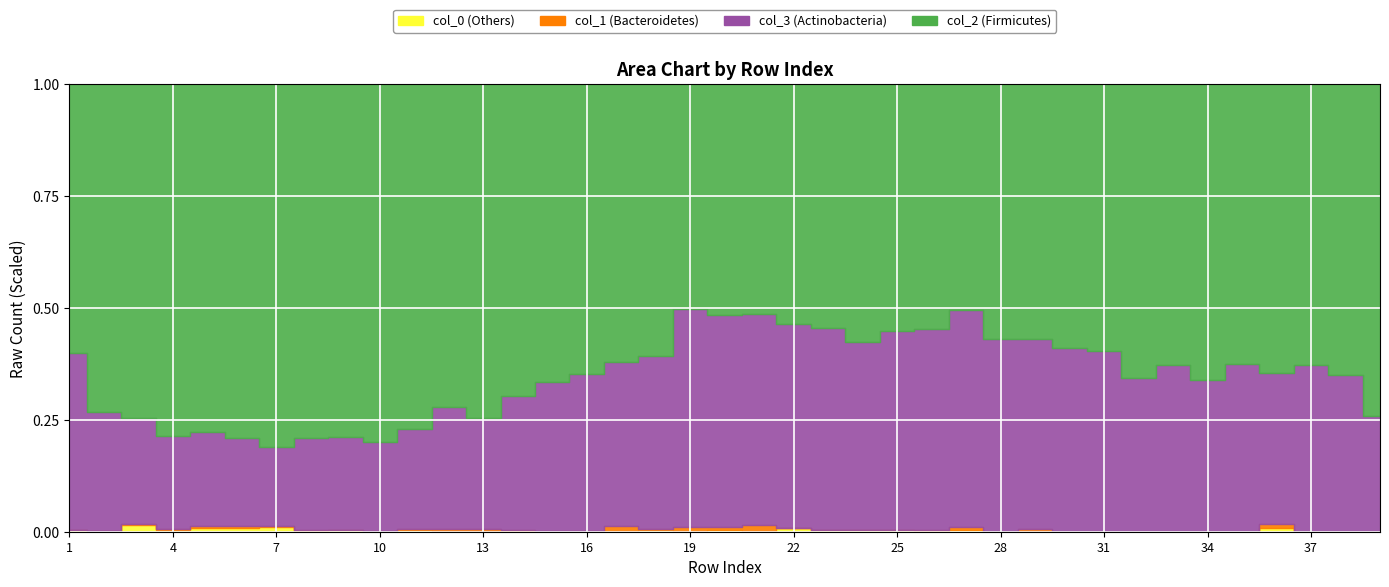

Reading left to right, what are all the values shown in this chart?

col_1: 0	1	2	1	4	5	2	2	1	1	2	3	3	1	1	1	4	1	3	2	4	0	0	0	0	1	1	0	1	0	0	0	0	0	0	1	0	0	0
col_2: 386	1184	857	849	723	691	696	684	659	586	526	460	437	342	310	249	212	200	153	153	141	138	134	120	126	117	102	94	102	102	89	96	93	80	72	80	74	76	69
col_3: 254	428	273	226	194	172	151	177	173	145	152	174	145	146	155	134	126	127	148	141	129	117	111	87	101	96	98	71	76	71	60	50	55	41	43	42	44	41	24
col_0_vals: 3	1	17	5	8	7	9	2	3	0	2	1	1	1	0	0	0	1	0	1	0	2	1	1	1	0	1	0	0	0	0	0	0	0	0	1	0	0	0